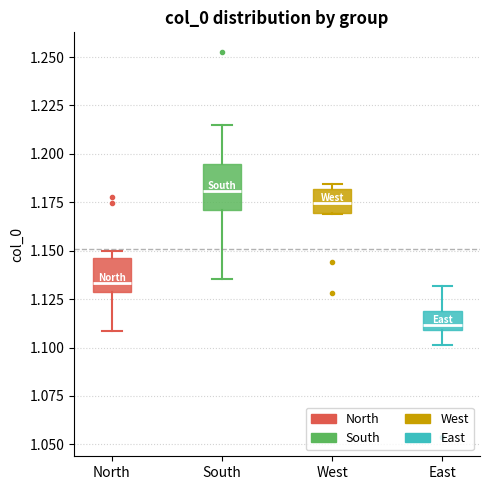

Reading left to right, transcribe this box plot: for each box, give where its median line is, the range the box spans, and where its two whiskers end, as read against the y-axis. The values are not printed on the chart, so give them approximately, as read against the axis.

North: median 1.135, box 1.130 to 1.145, whiskers 1.110 to 1.150
South: median 1.180, box 1.170 to 1.195, whiskers 1.135 to 1.215
West: median 1.175, box 1.170 to 1.180, whiskers 1.170 to 1.185
East: median 1.110 (just above the box's lower edge), box 1.110 to 1.120, whiskers 1.100 to 1.130